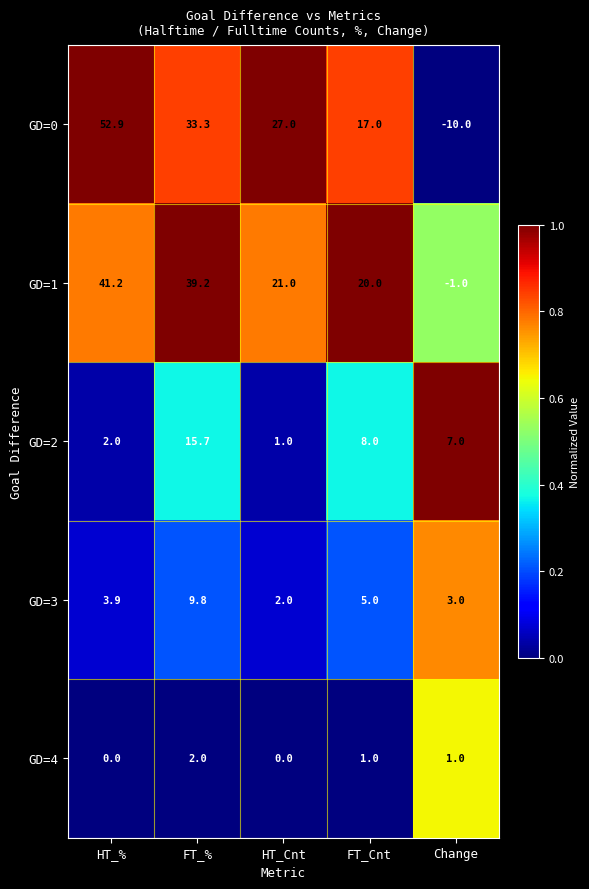

What is the sum of the GD=2 values at FT_% and HT_%?

17.7